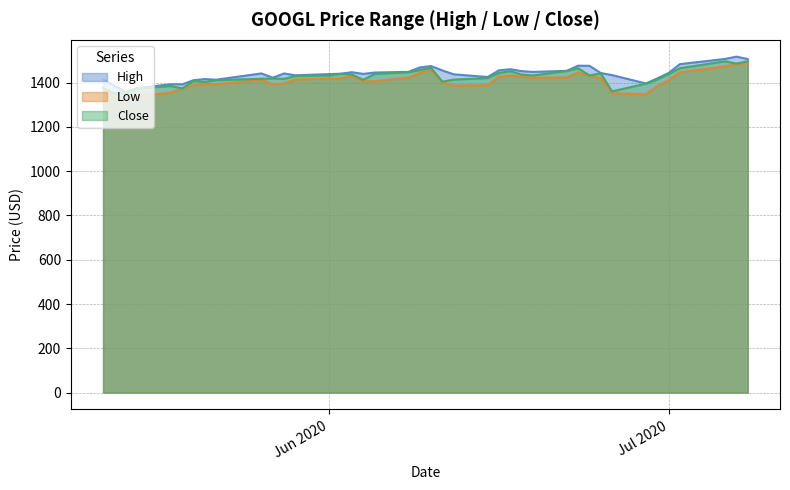

True or false: Low and High cross at least once.

False